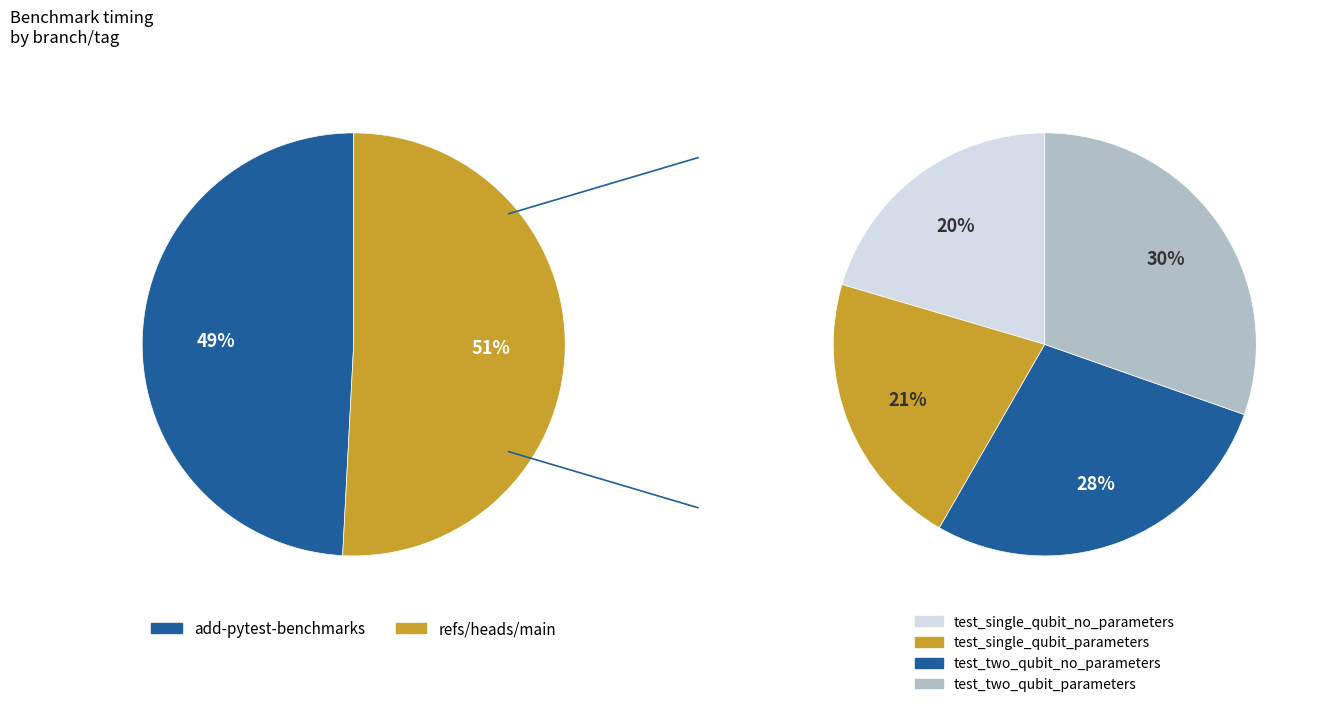

The add-pytest-benchmarks slice represents 62% of the pie. True or false?

False